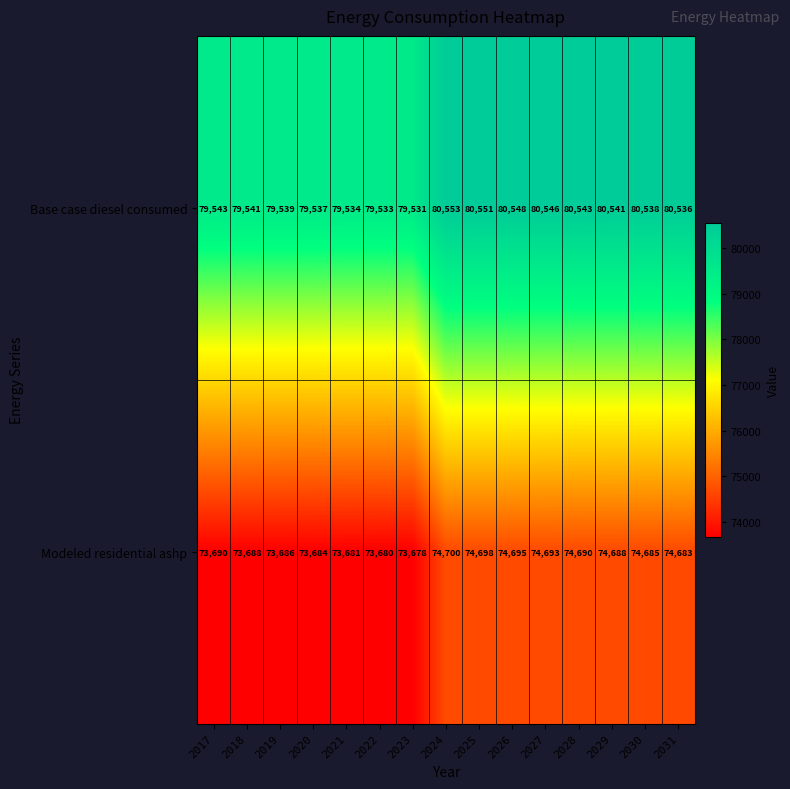

What is the difference between the Modeled residential ashp values at 2022 and 2030?

1005